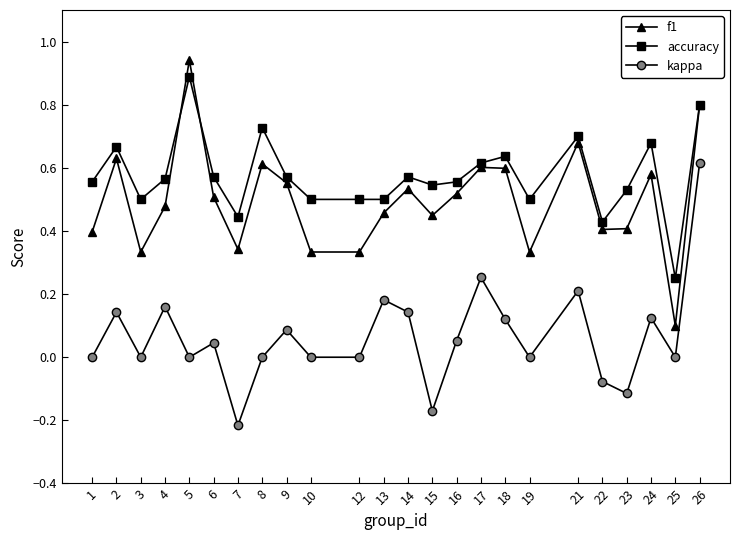

True or false: accuracy and kappa intersect in this chart.

False